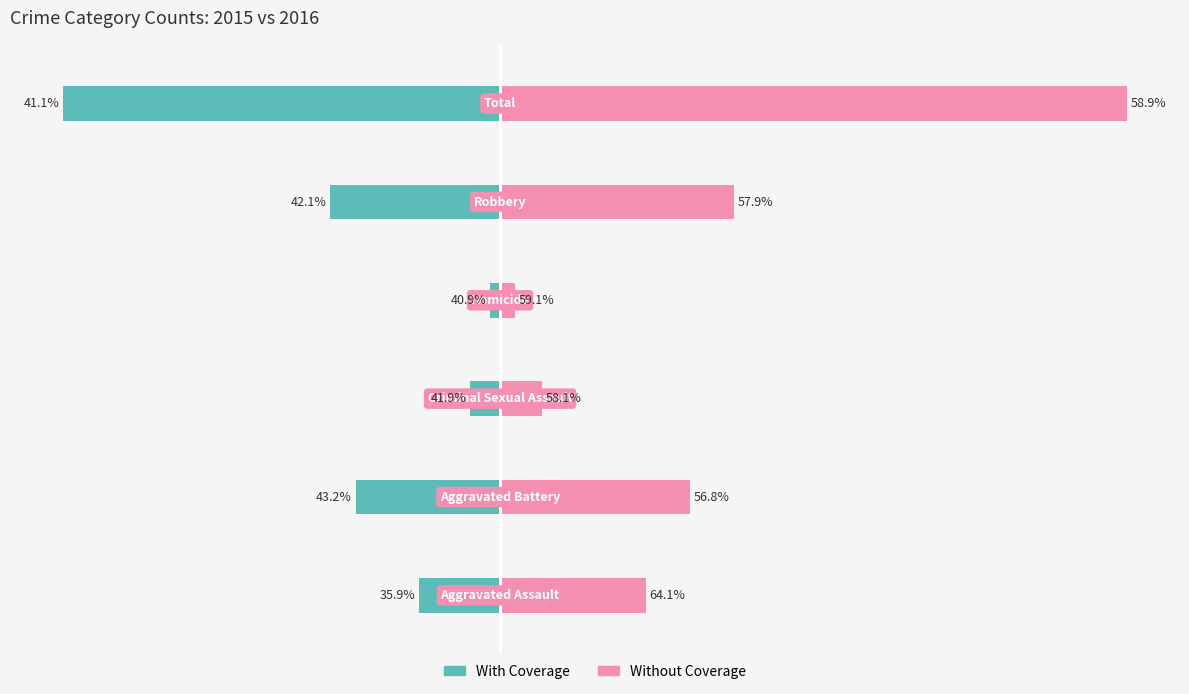

Reading left to right, list all the values displayed in this chart.

With Coverage: -70	-124	-26	-9	-146	-375
Without Coverage: 125	163	36	13	201	538